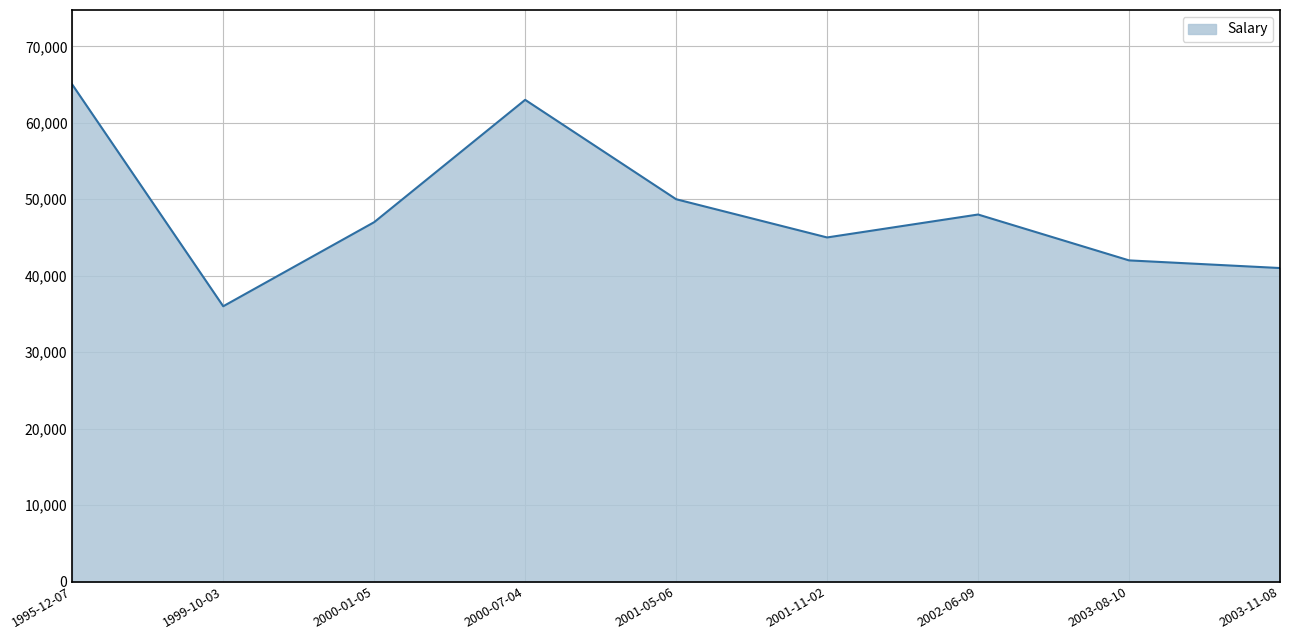

What is the minimum value shown in the chart?

36000